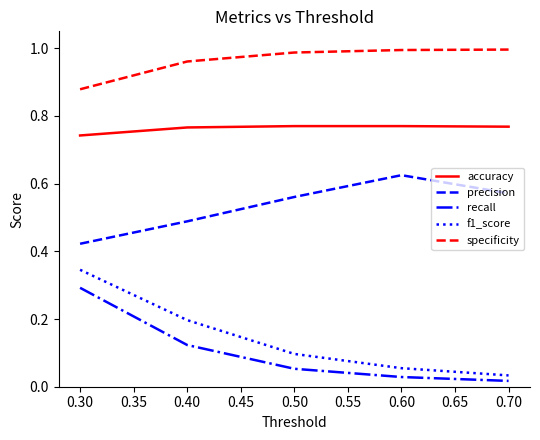

What is the total value across all series at 0.60?

2.5